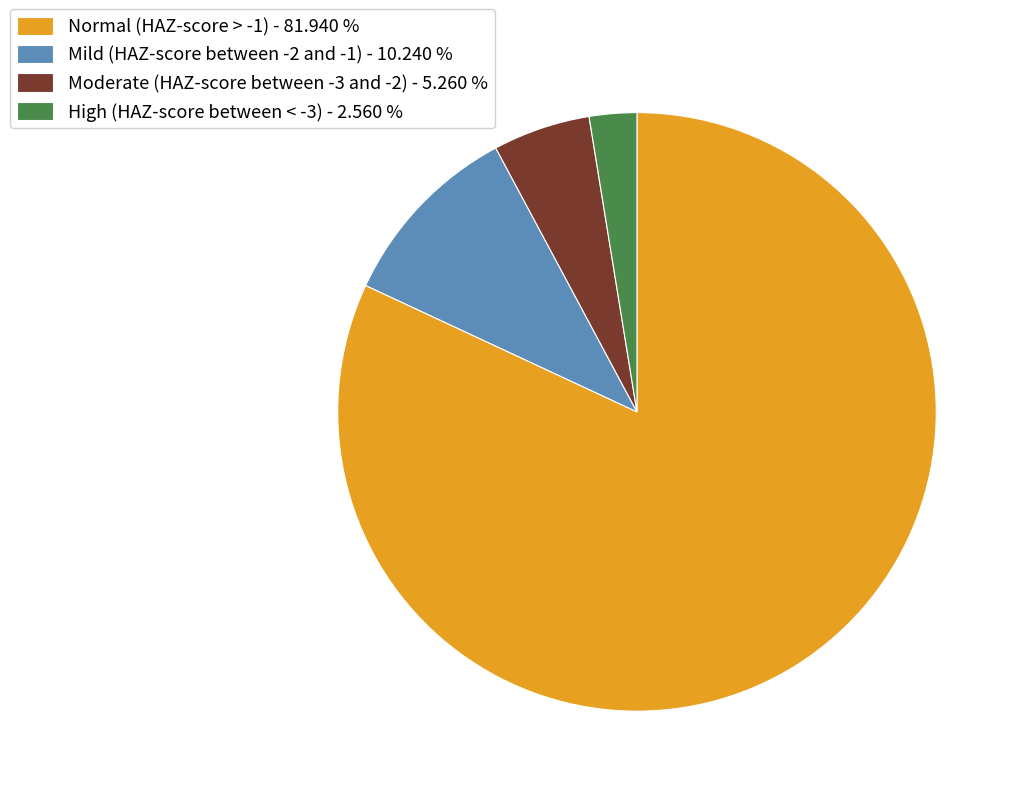

The Normal (HAZ-score > -1) slice represents 74% of the pie. True or false?

False